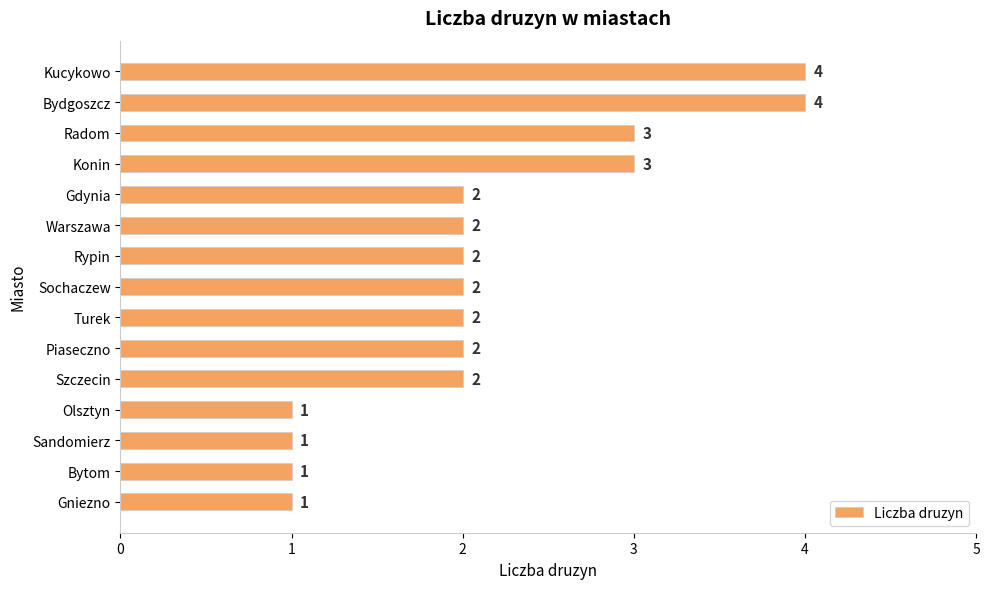

The value at Konin is 1. True or false?

False